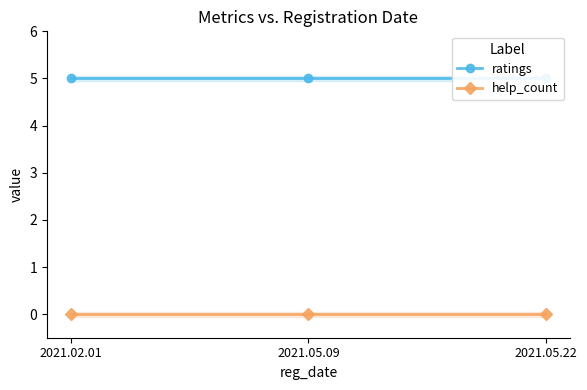

Which has a higher value, 2021.05.22 or 2021.02.01?

2021.05.22